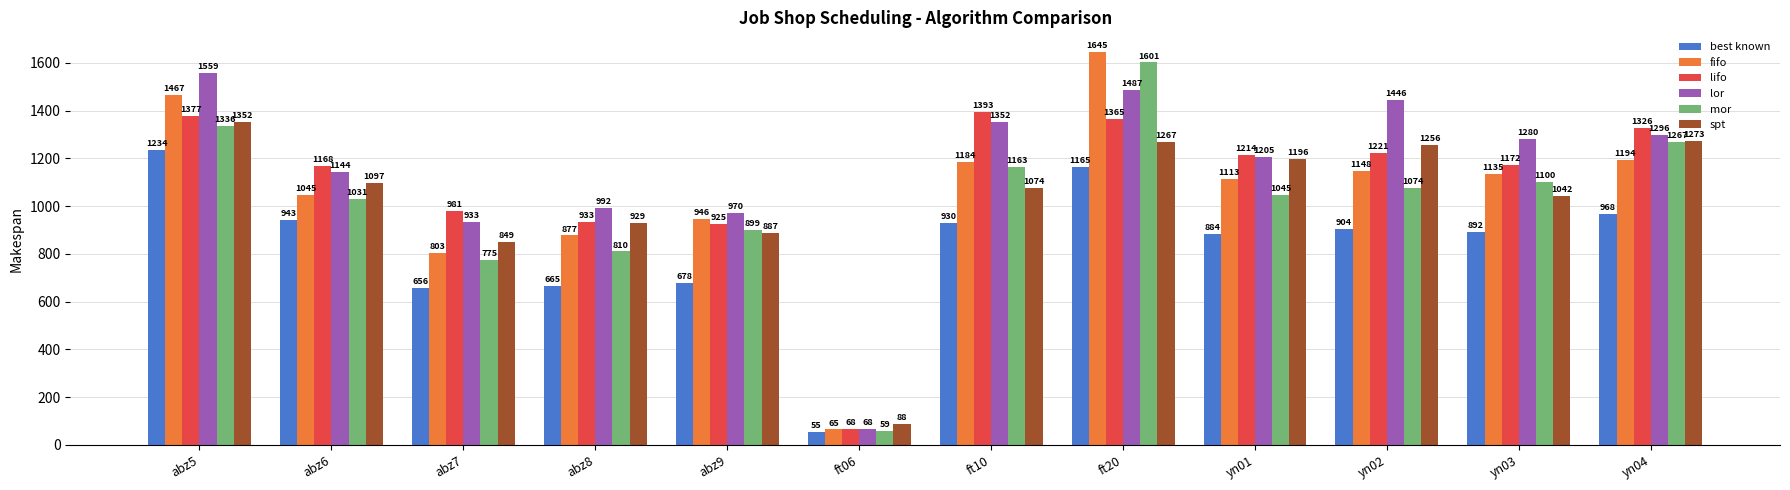

Where is fifo nearest to the value 855?

abz8